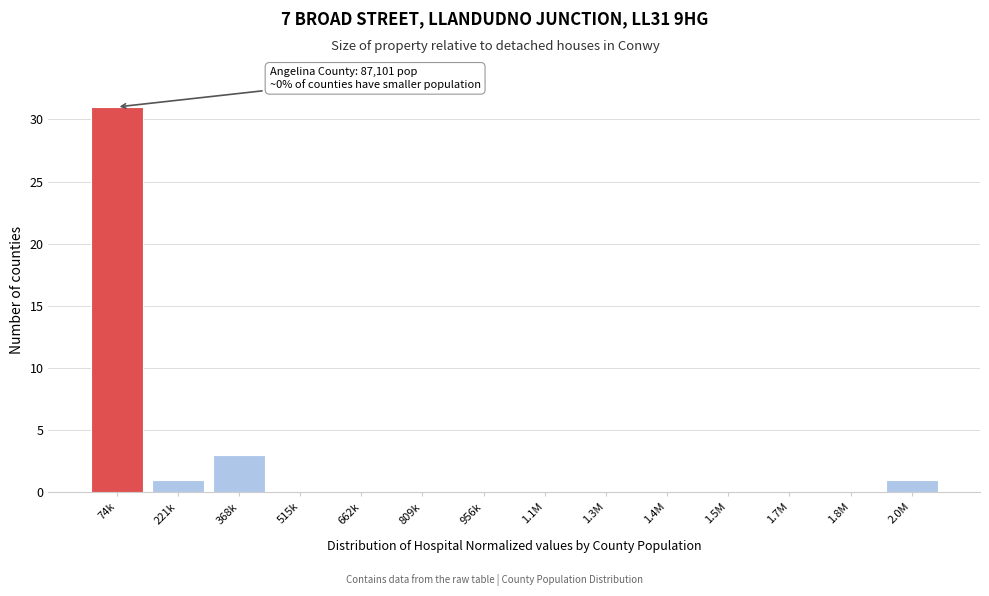

Reading right to left, list all the values displayed in this chart.

2.0M=1	1.8M=0	1.7M=0	1.5M=0	1.4M=0	1.3M=0	1.1M=0	956k=0	809k=0	662k=0	515k=0	368k=3	221k=1	74k=31